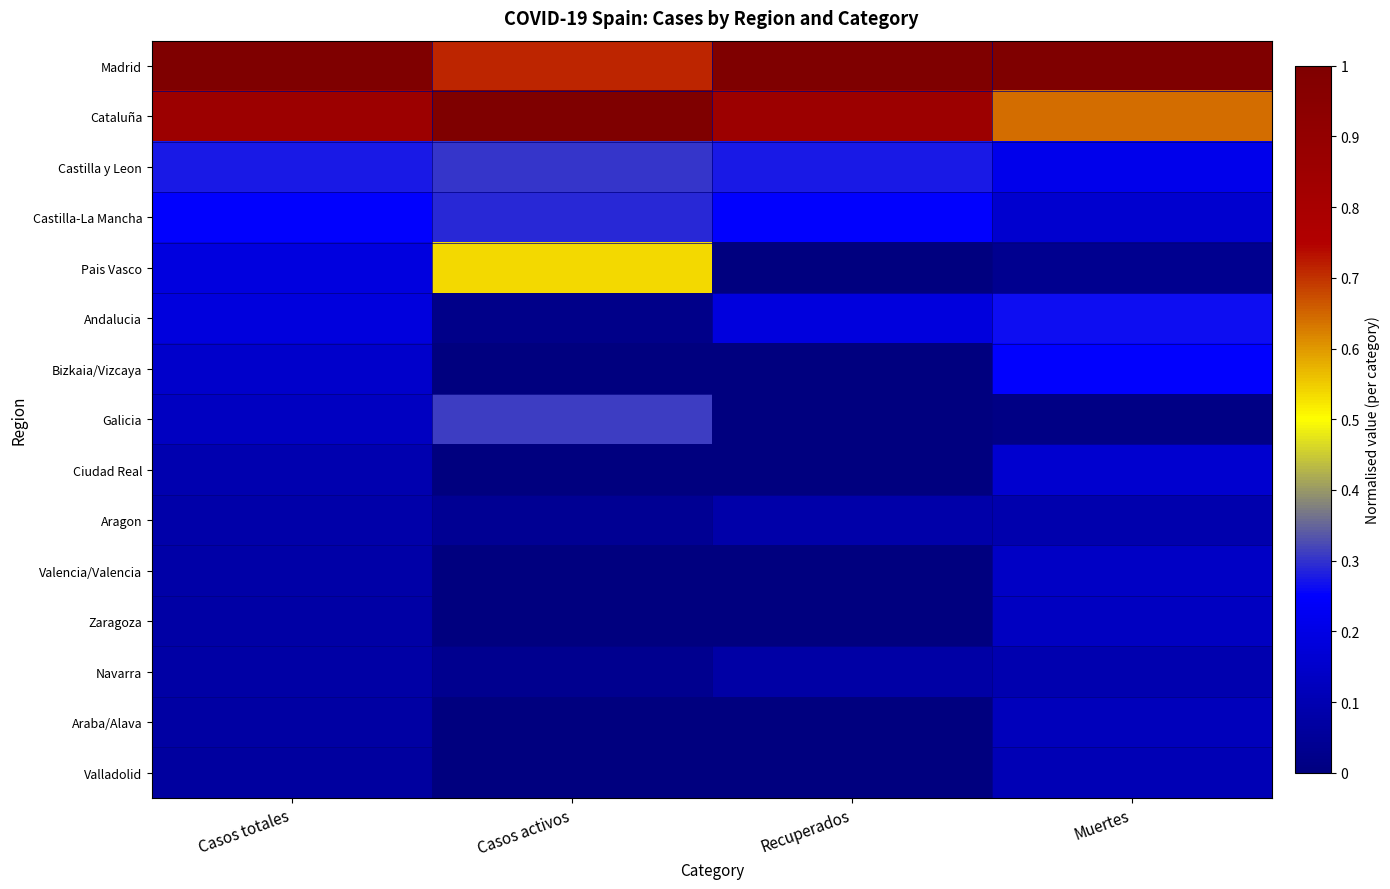

Which series has the largest total across all categories?

Madrid